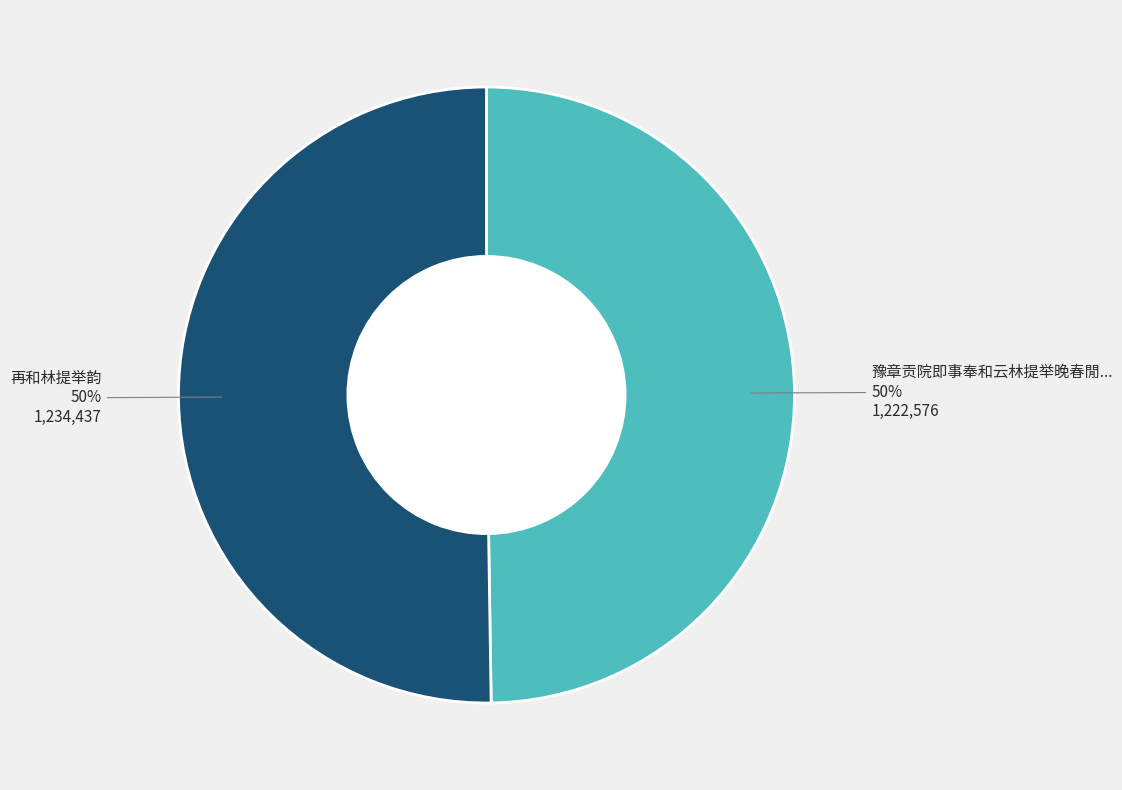

How many segments does this pie chart have?

2